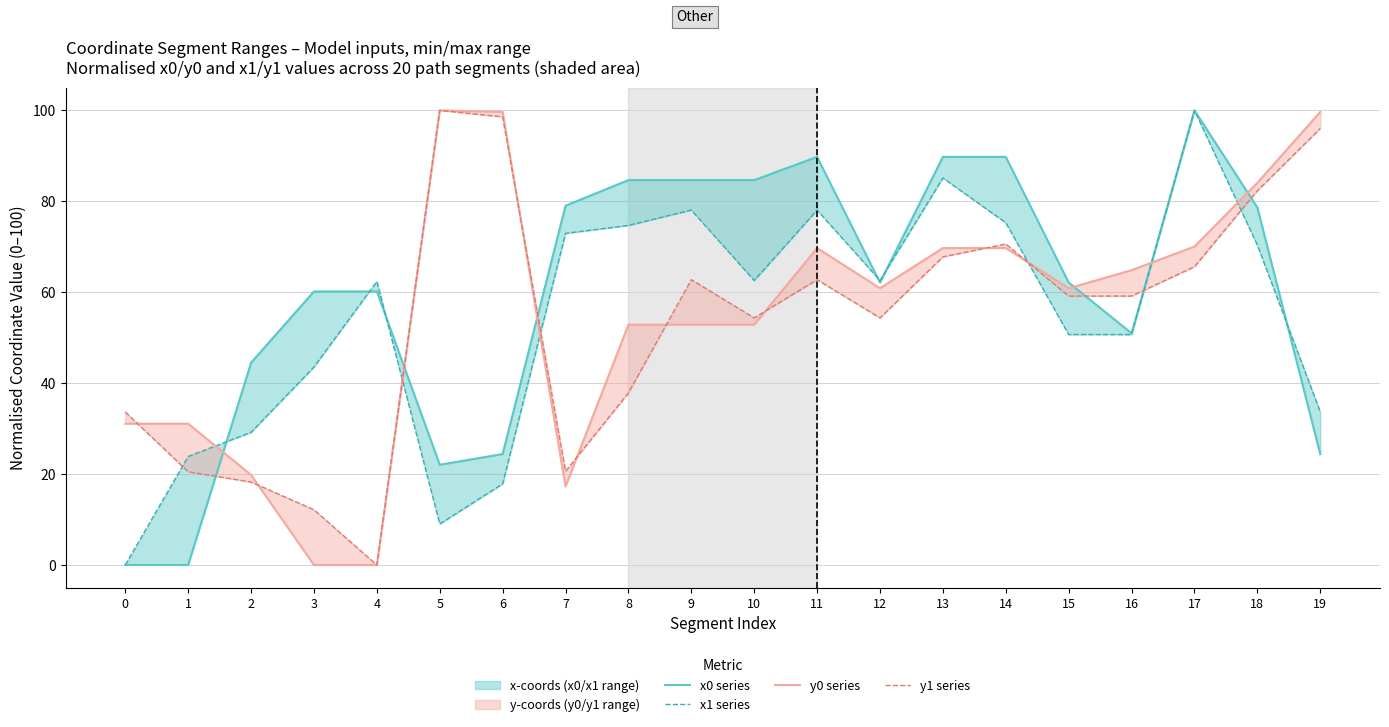

What is the greatest value displayed?

100.0